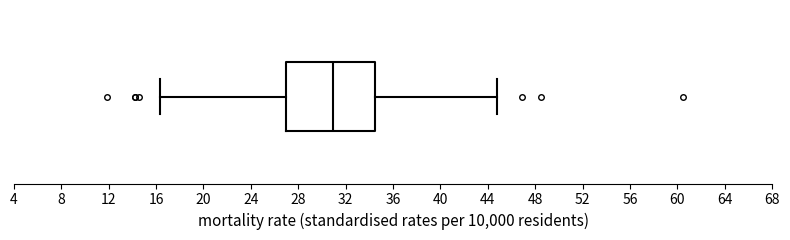

Where is the right edge of the box on the x-axis? The values are not printed on the chart, so give them approximately, as read against the axis.

34.5